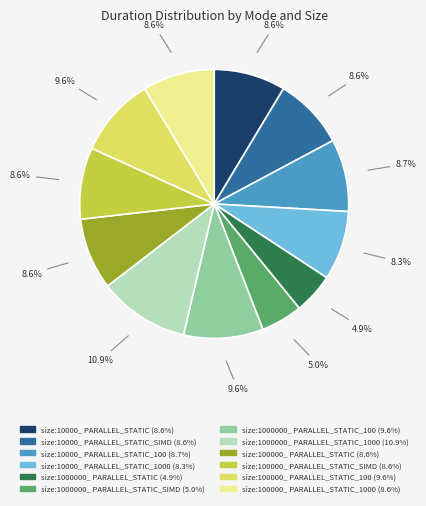

Does any single category account for the majority?

No